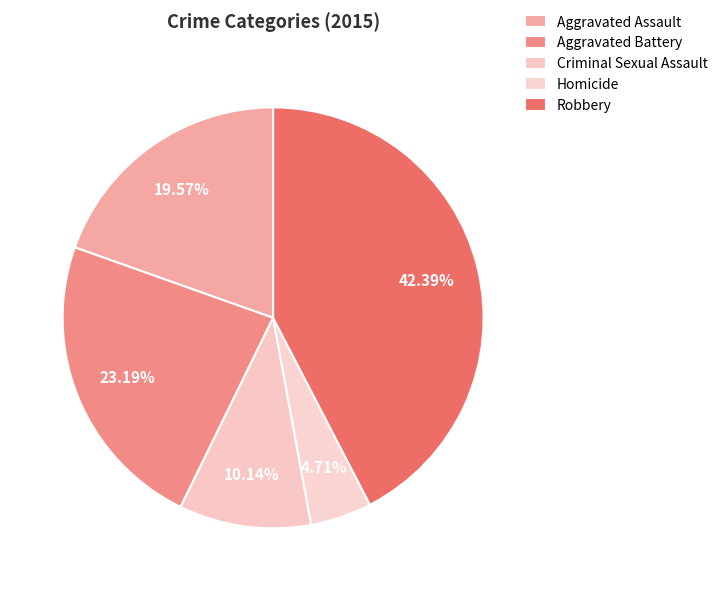

Which category has the smallest portion of the pie?

Homicide